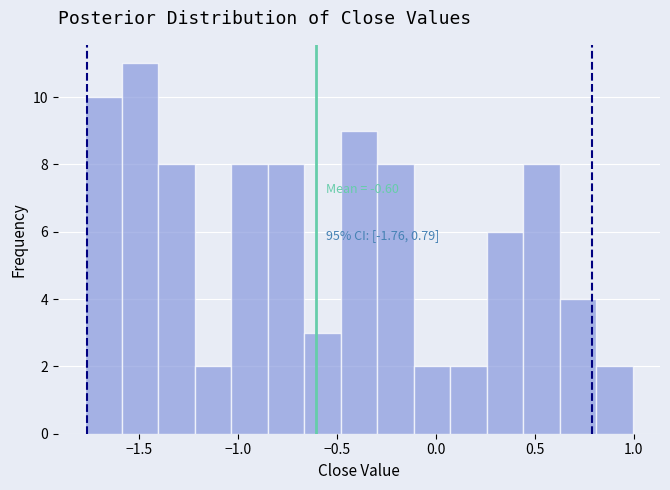

Around what value on the x-axis is the tallest bar? Give the approximate position of its centre, as read against the axis.

-1.50